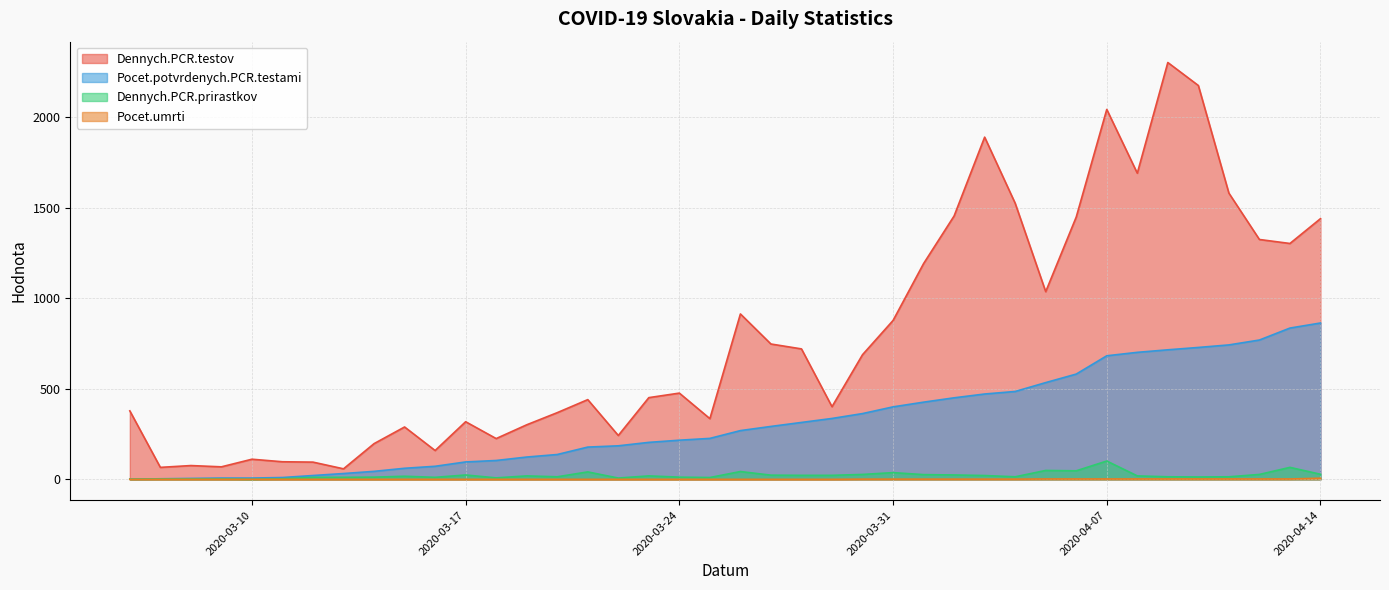

What is the difference between the second highest and minimum values in the Dennych.PCR.testov series?

2116